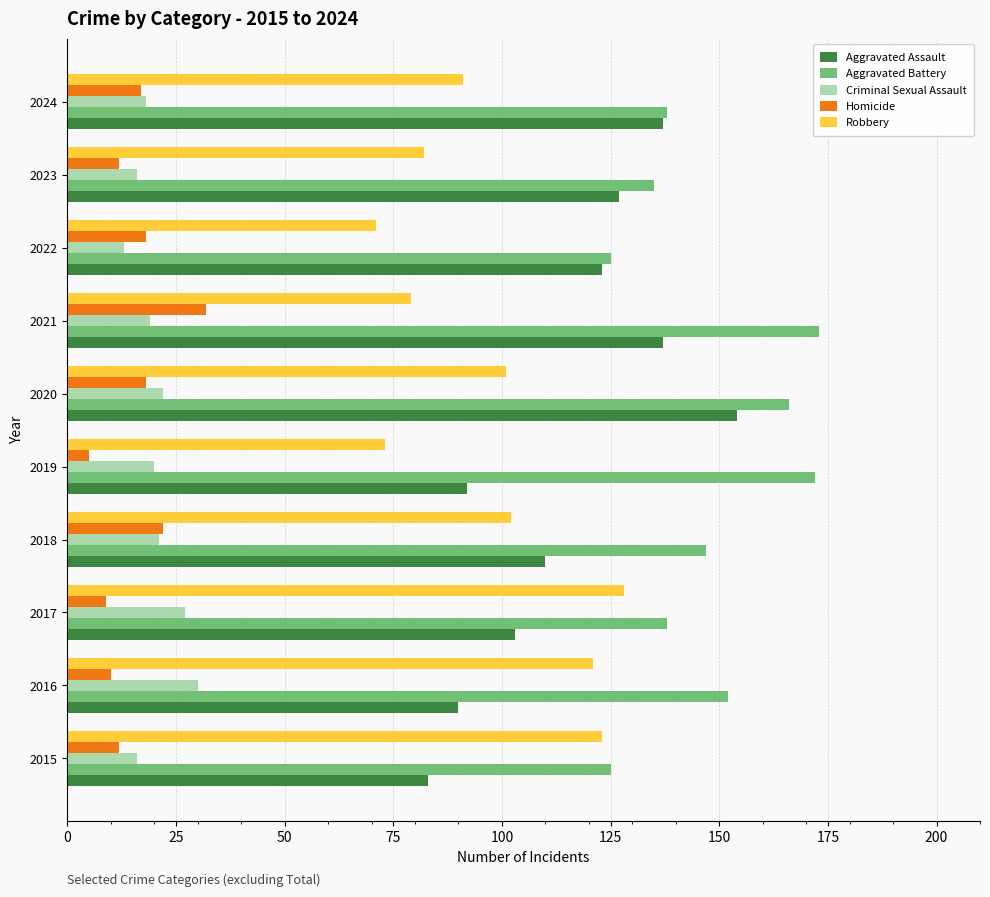

At 2016, list the series in order from smallest to largest.

Homicide, Criminal Sexual Assault, Aggravated Assault, Robbery, Aggravated Battery